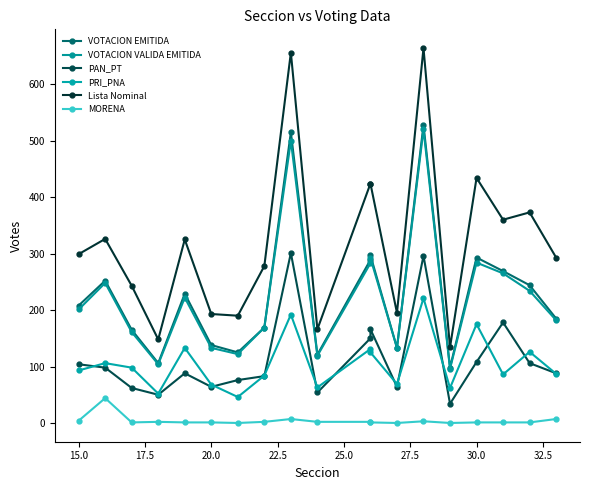

How many data points does each series have?

19